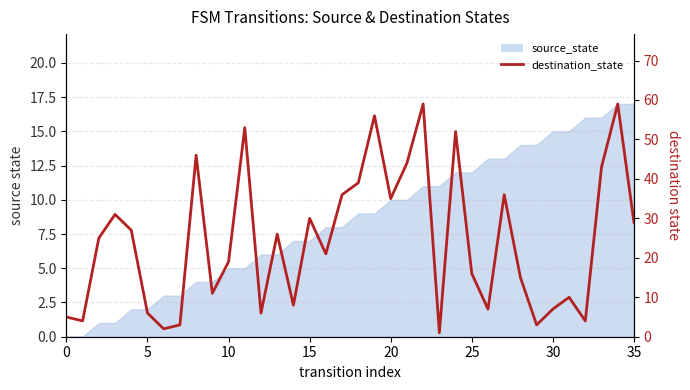

Reading left to right, what are all the values shown in this chart?

5	4	25	31	27	6	2	3	46	11	19	53	6	26	8	30	21	36	39	56	35	44	59	1	52	16	7	36	15	3	7	10	4	43	59	29